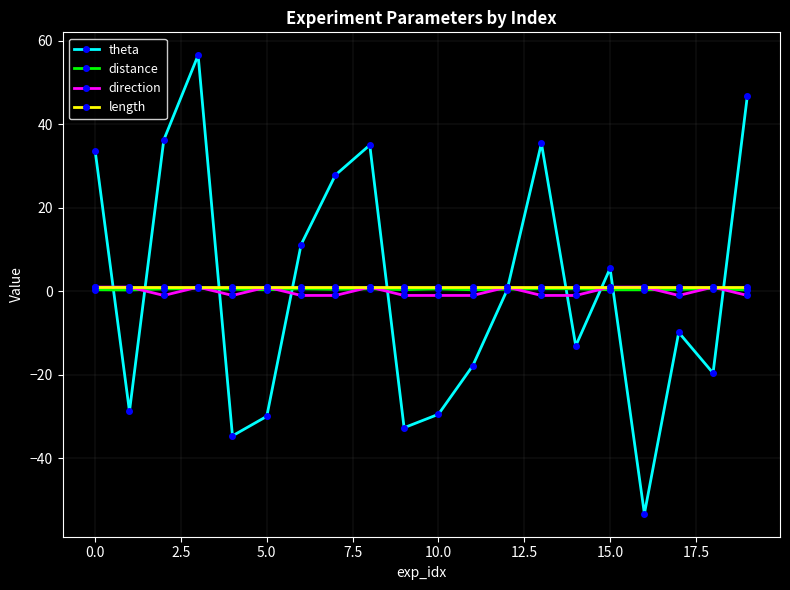

Which series has the widest spread of values?

theta